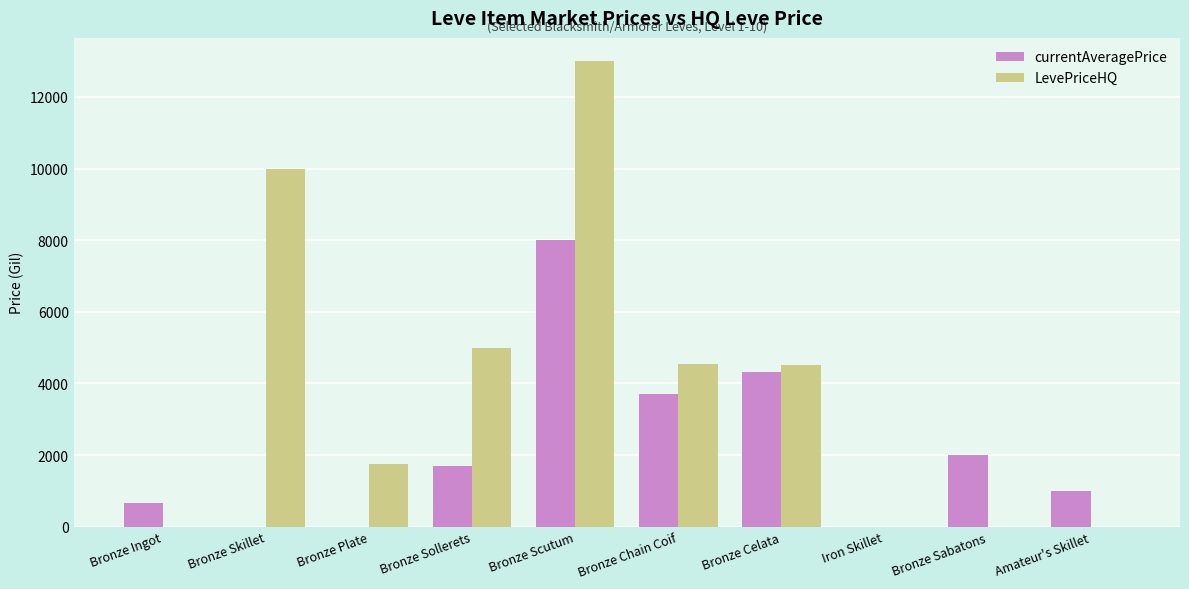

What is the average value of the LevePriceHQ series?

3880.5